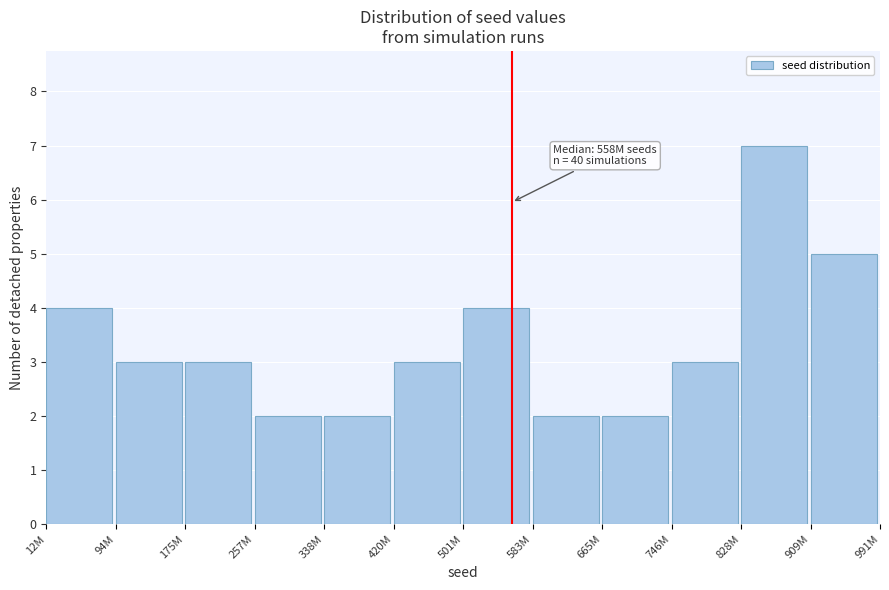

Reading right to left, transcribe all the data shown in this chart.

5	7	3	2	2	4	3	2	2	3	3	4